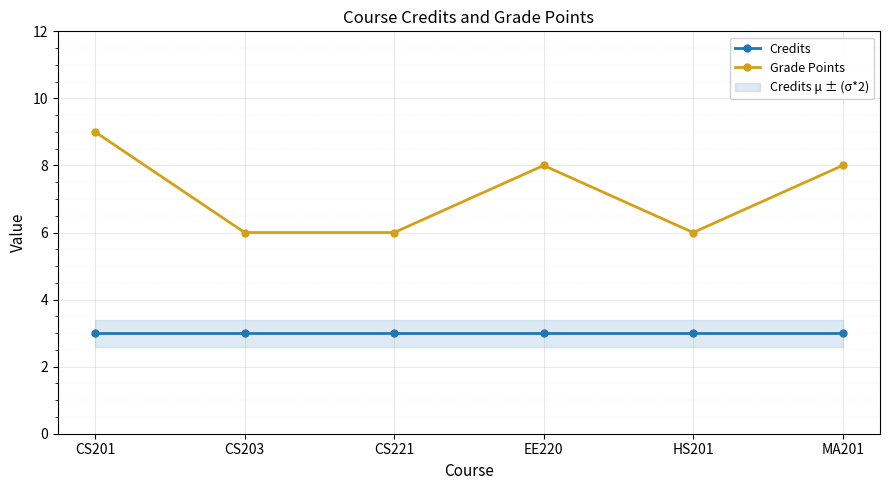

Is the value of Grade Points at CS221 greater than the value of Credits at MA201?

Yes